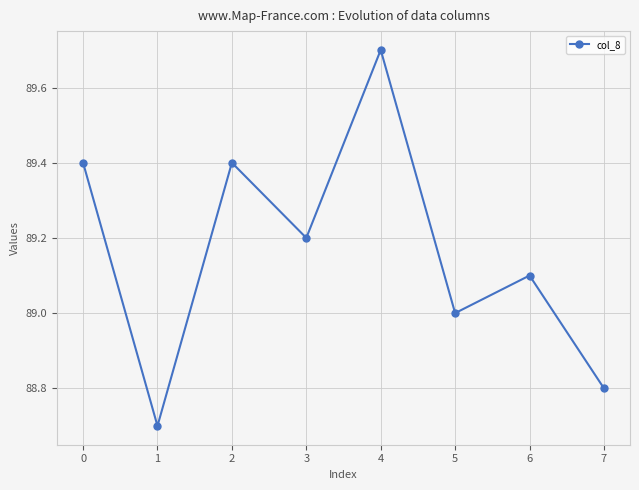

What is the value of the 3rd point from the left?

89.4